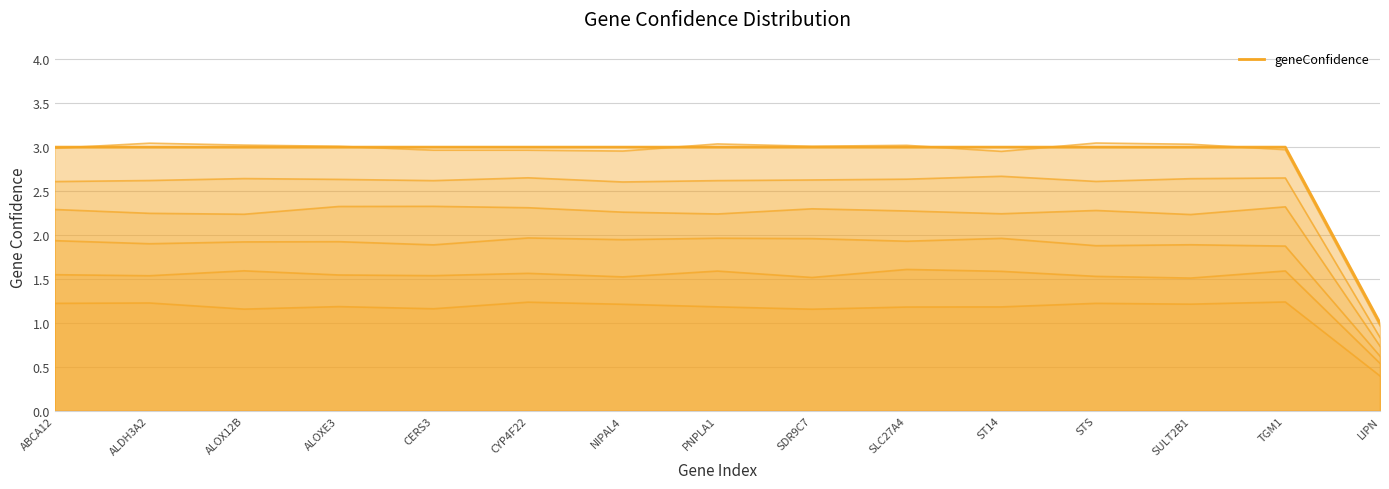

Reading left to right, list all the values displayed in this chart.

ABCA12=3	ALDH3A2=3	ALOX12B=3	ALOXE3=3	CERS3=3	CYP4F22=3	NIPAL4=3	PNPLA1=3	SDR9C7=3	SLC27A4=3	ST14=3	STS=3	SULT2B1=3	TGM1=3	LIPN=1